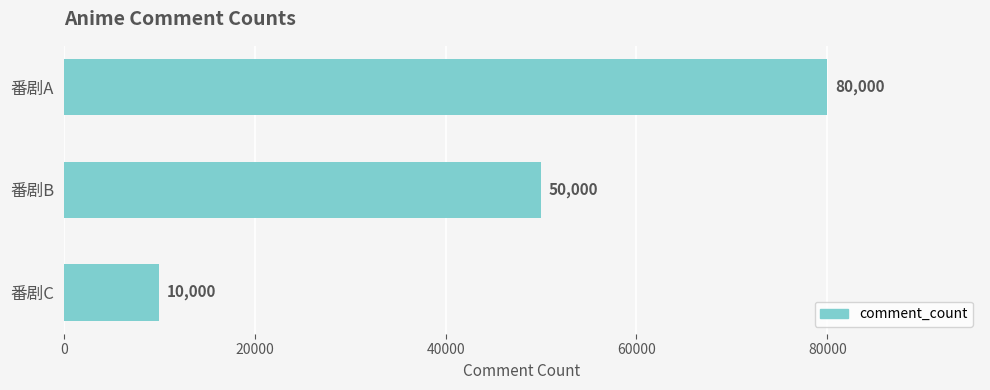

Is it true that the value at 番剧A is 52125?

False